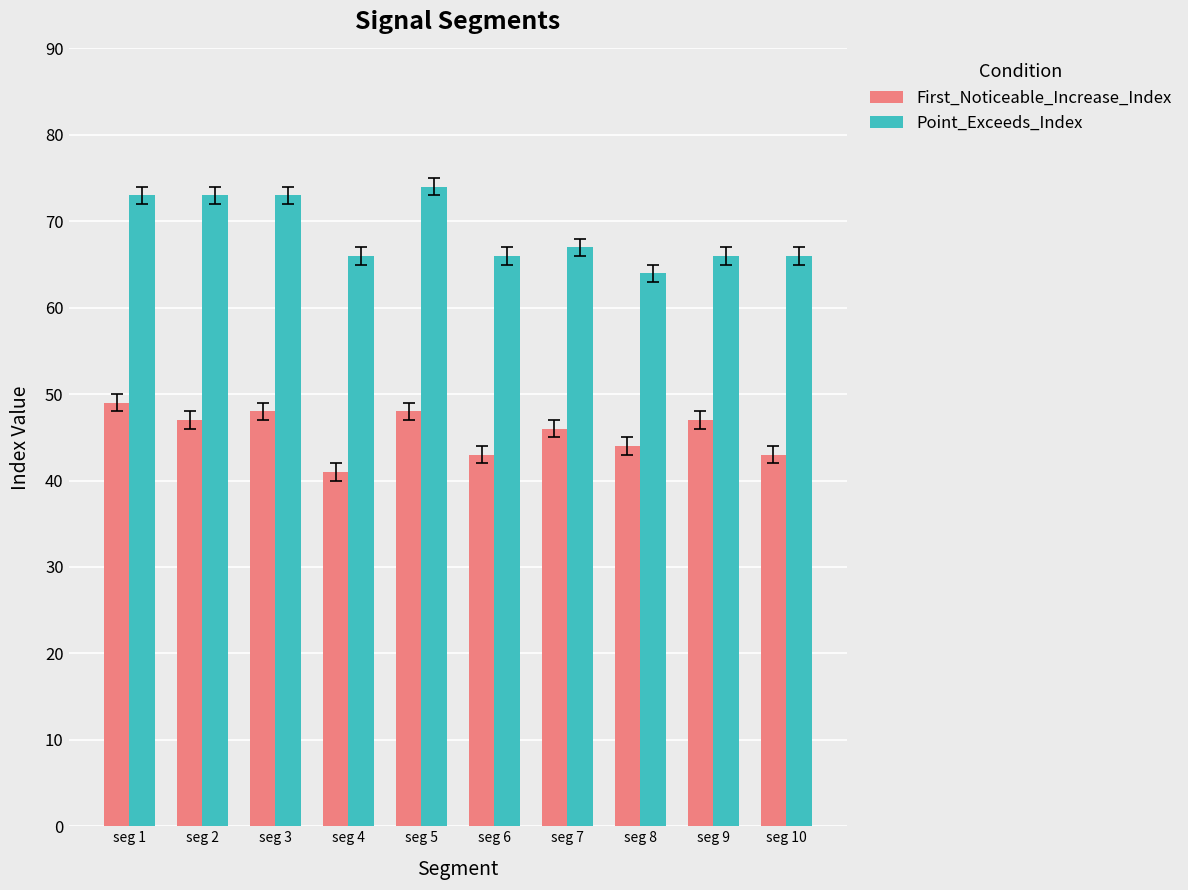

How many groups of bars are there?

10